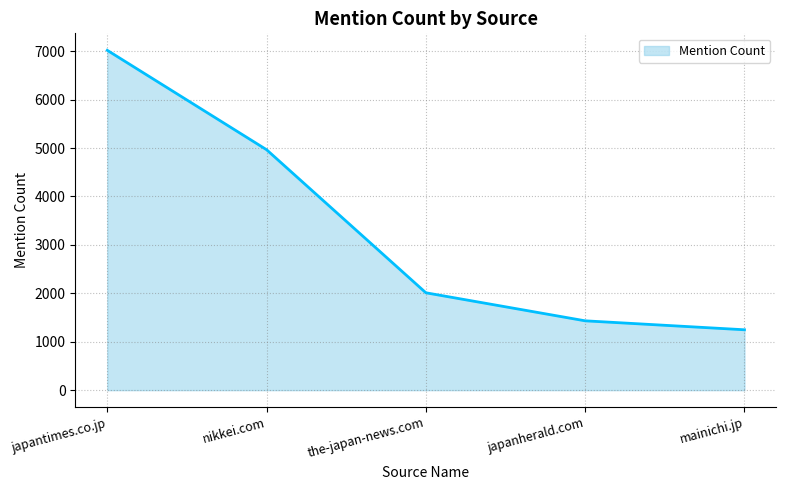

Rank the categories by value from lowest to highest.

mainichi.jp, japanherald.com, the-japan-news.com, nikkei.com, japantimes.co.jp